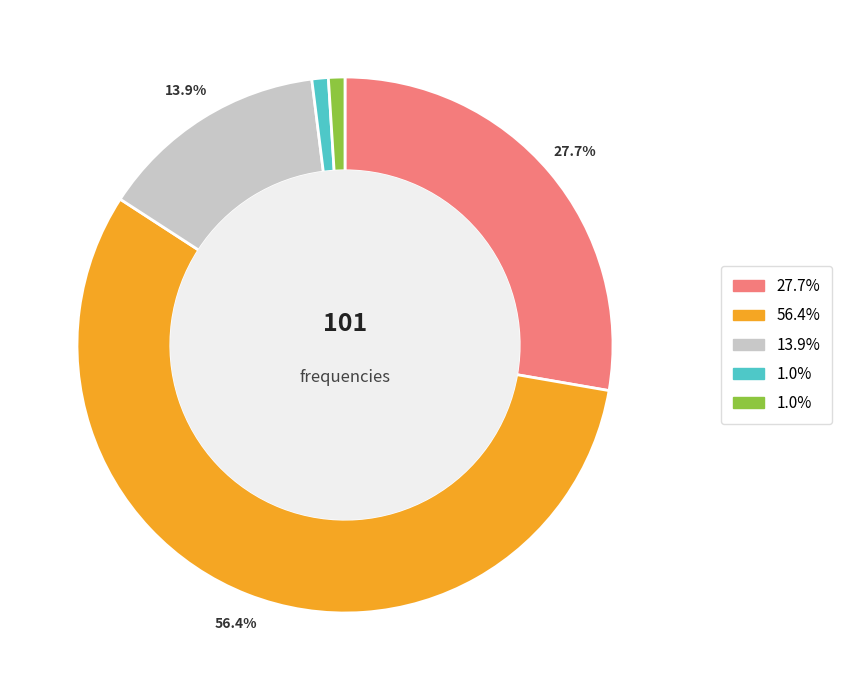

Is there any slice that represents more than half of the pie?

Yes